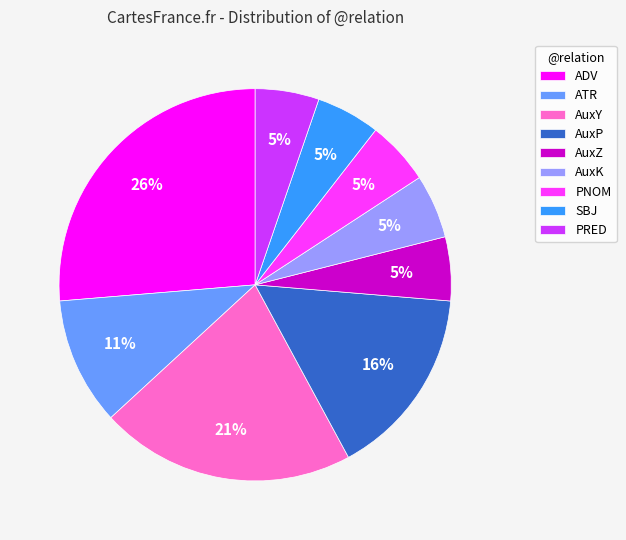

Is it true that PRED is 5% of the pie?

True